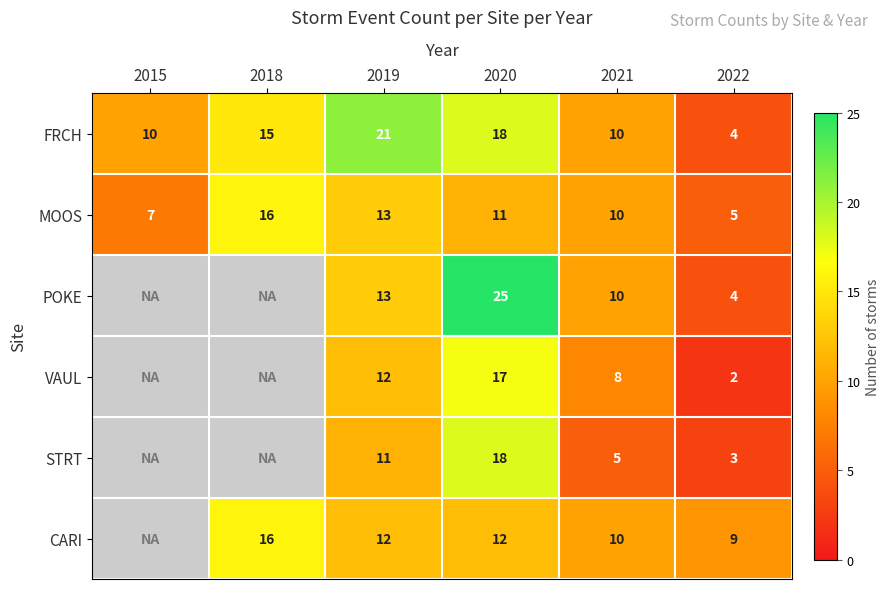

True or false: STRT has a value of 3.9 at 2022.

False